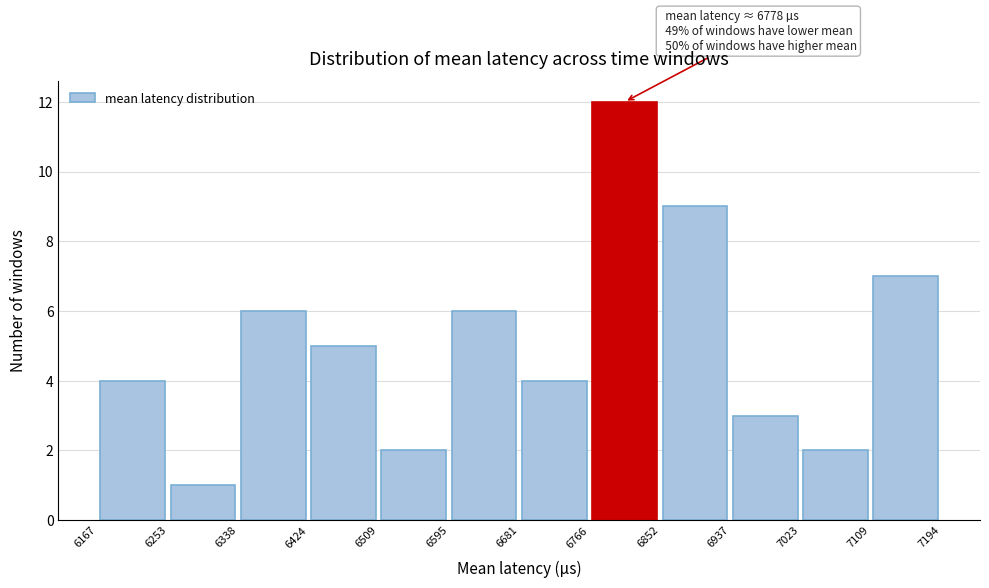

Over which range of the x-axis is the bar tallest?

6766 to 6852